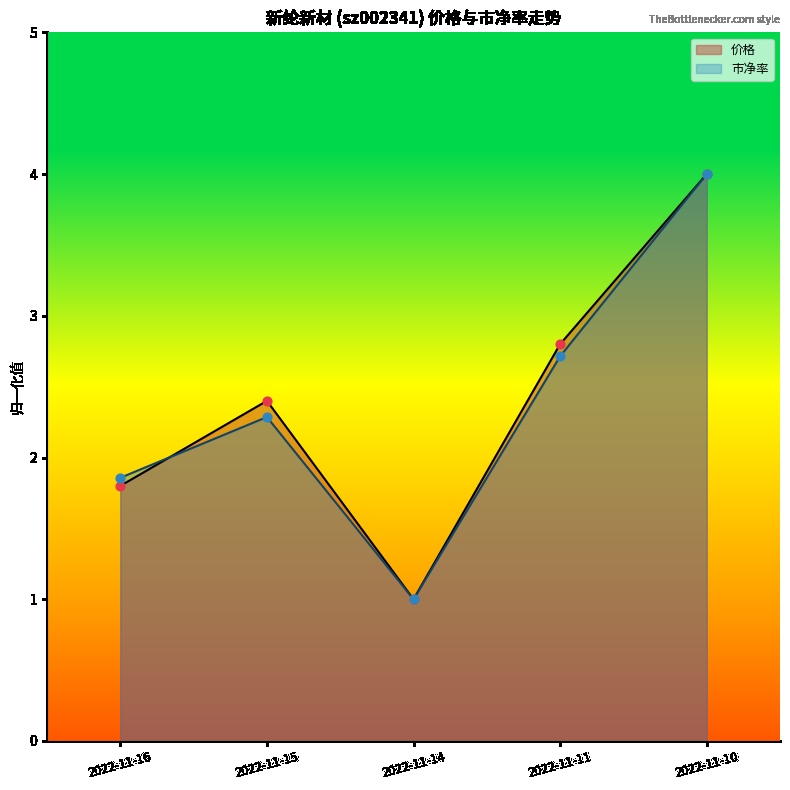

At how many categories does at least one series exceed 1?

4